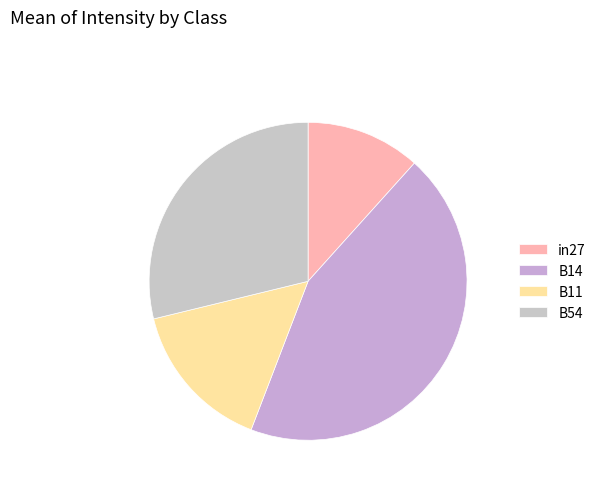

What is the largest slice in the pie chart?

B14